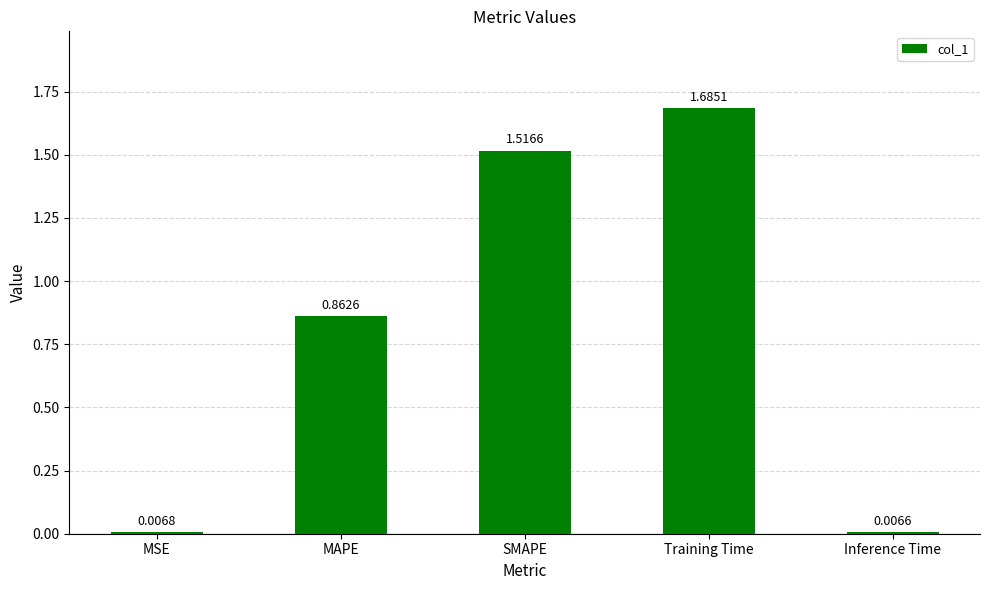

What is the sum of all values?

4.1